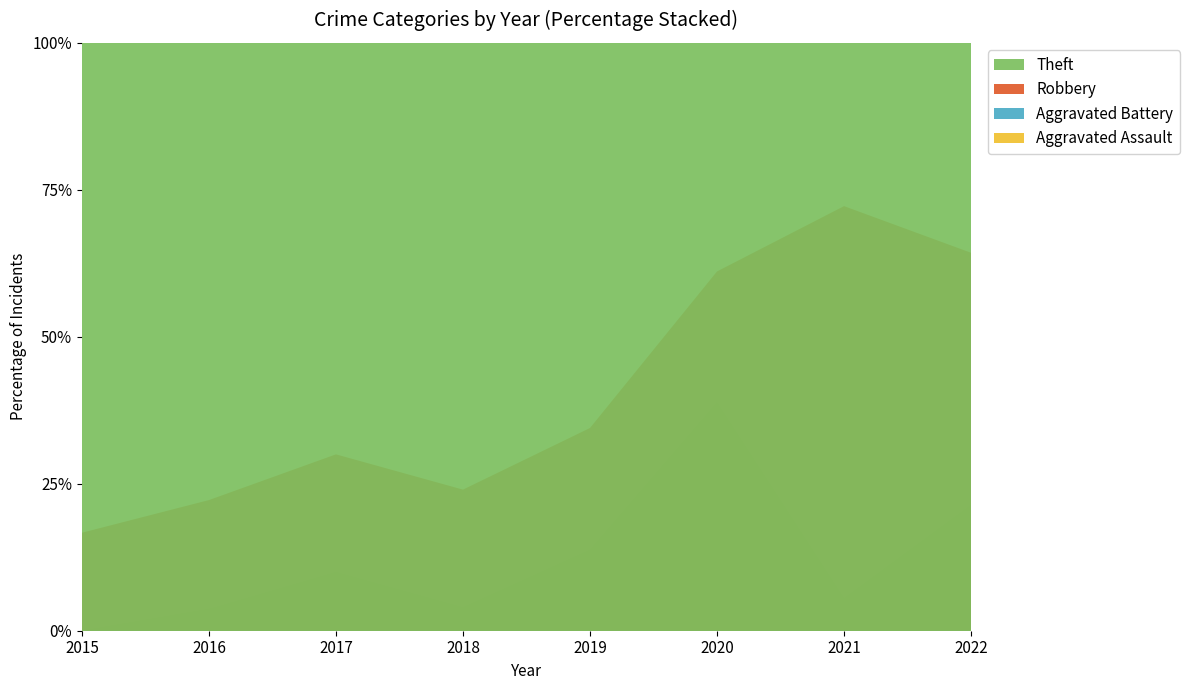

Reading right to left, transcribe all the data shown in this chart.

Aggravated Assault: 2022=2	2021=0	2020=3	2019=3	2018=0	2017=2	2016=1	2015=0
Aggravated Battery: 2022=1	2021=1	2020=4	2019=1	2018=1	2017=1	2016=0	2015=0
Robbery: 2022=6	2021=12	2020=4	2019=6	2018=5	2017=6	2016=5	2015=4
Theft: 2022=5	2021=5	2020=7	2019=19	2018=19	2017=21	2016=21	2015=20